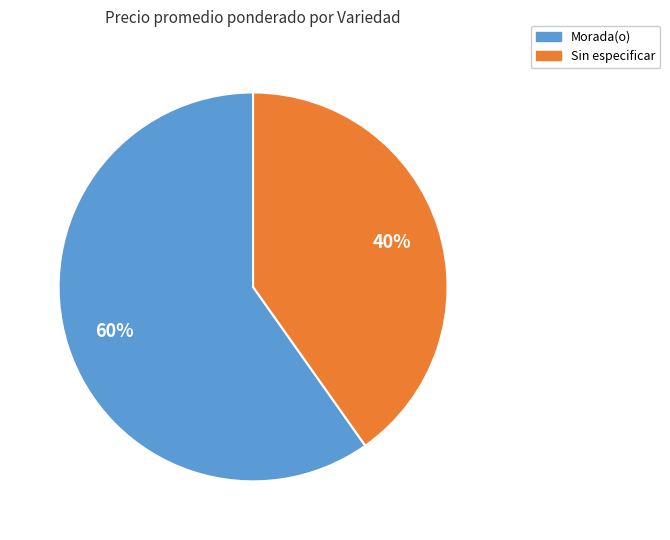

To the nearest percent, what is the difference between the largest and smallest slice percentages?

20%